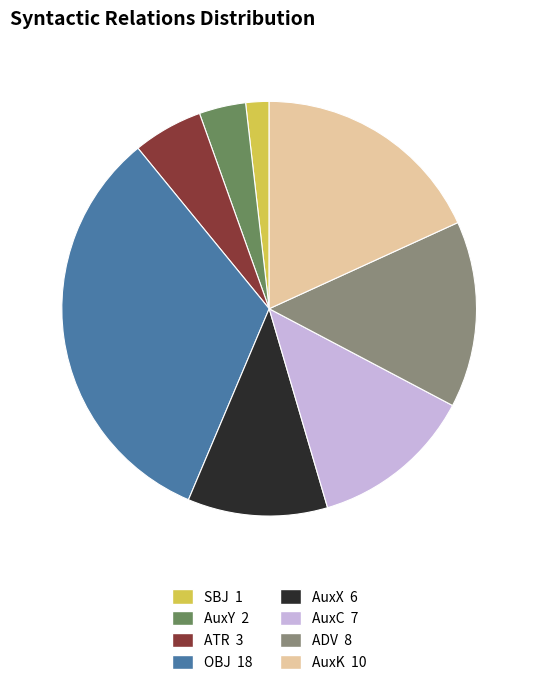

Is there a majority slice in this chart?

No